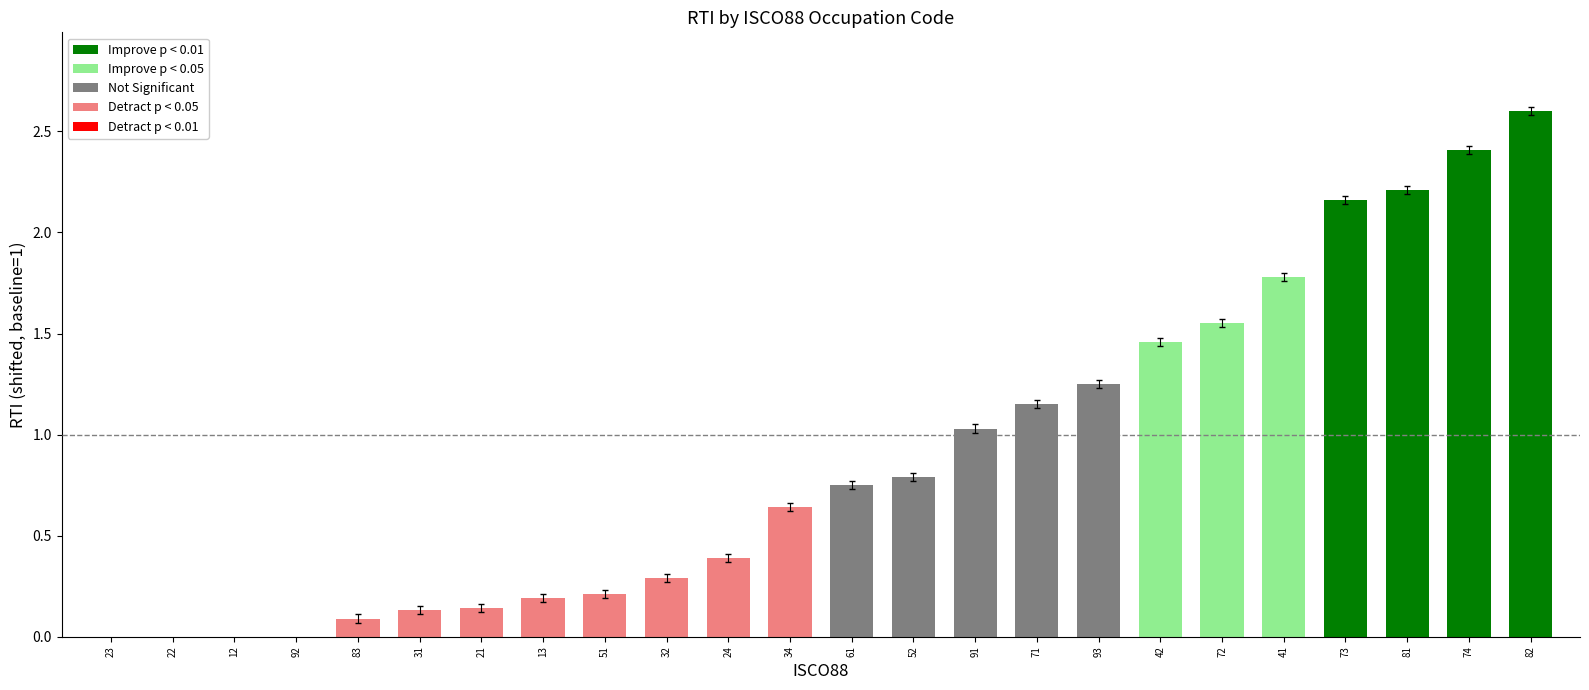

What is the smallest value displayed?

-1.3